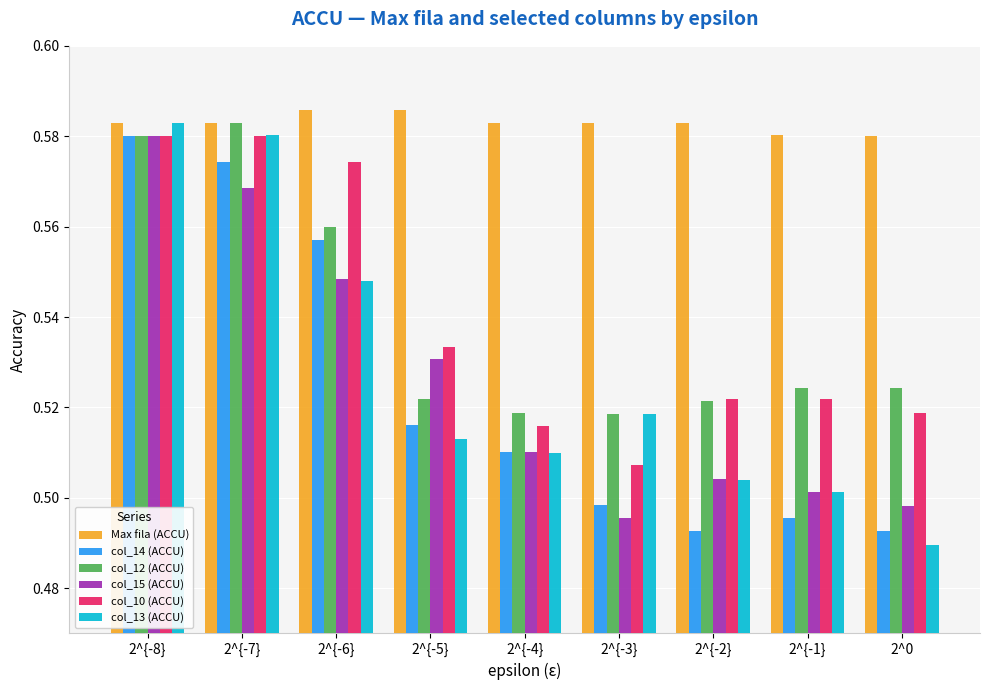

The col_10 (ACCU) series shows 0.5 at 2^{-3}. True or false?

True